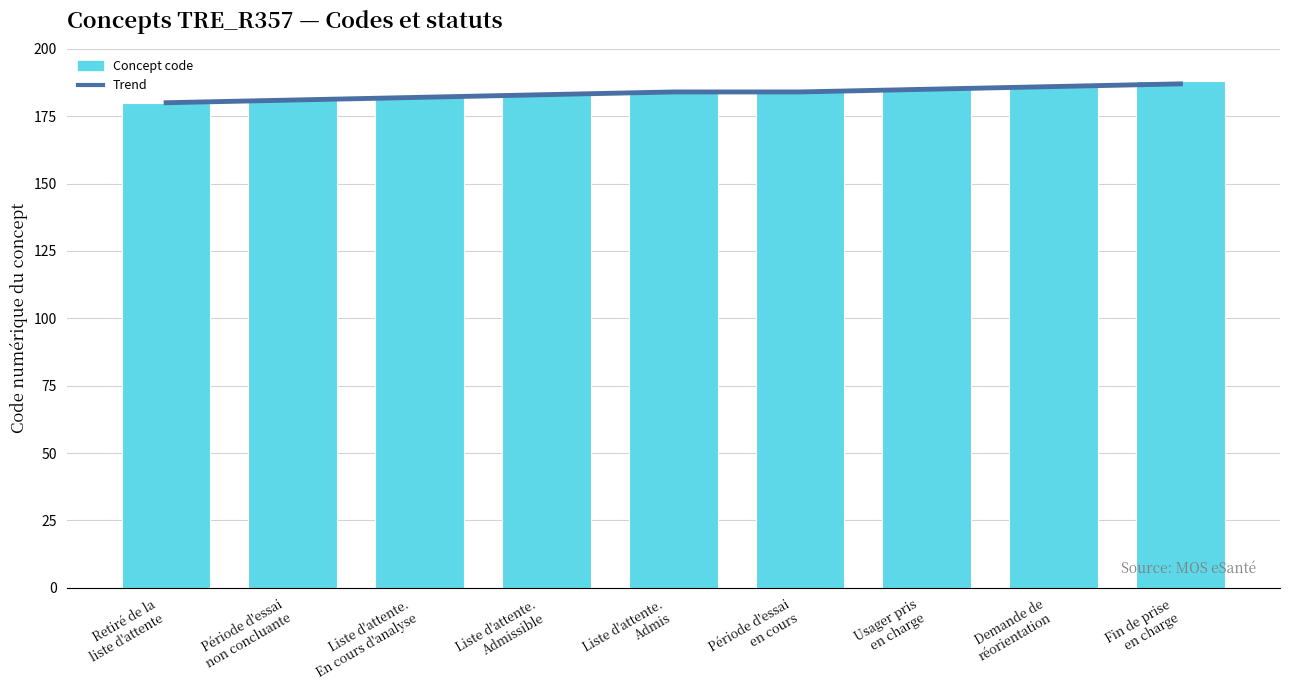

Which series has the largest range (max minus min)?

Concept code